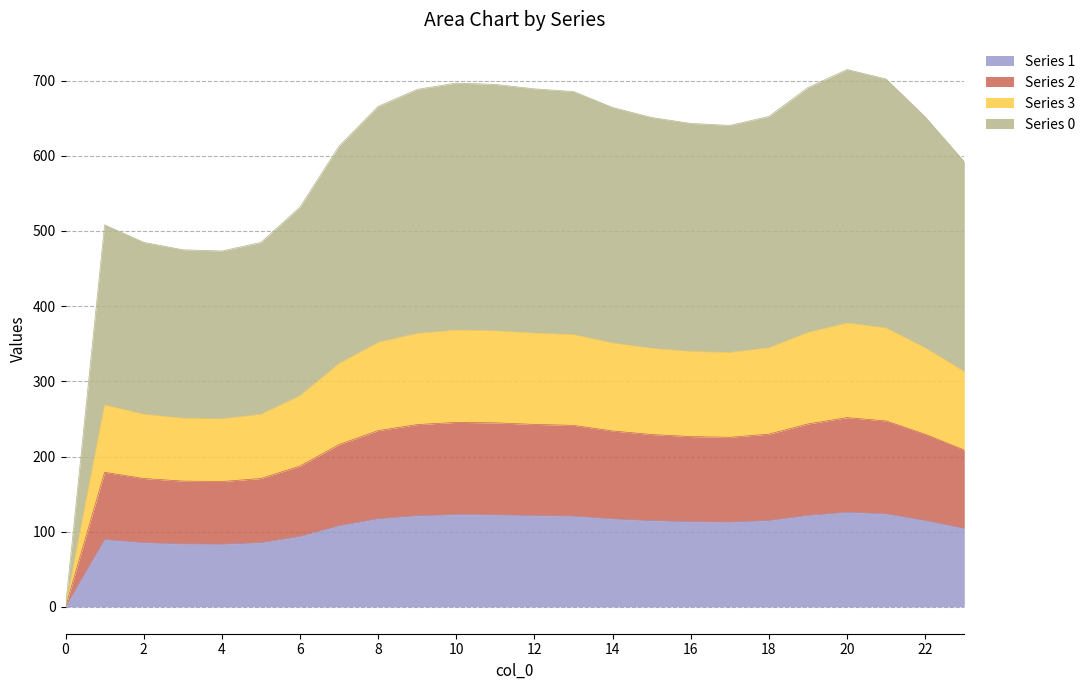

How many lines are shown in the chart?

4